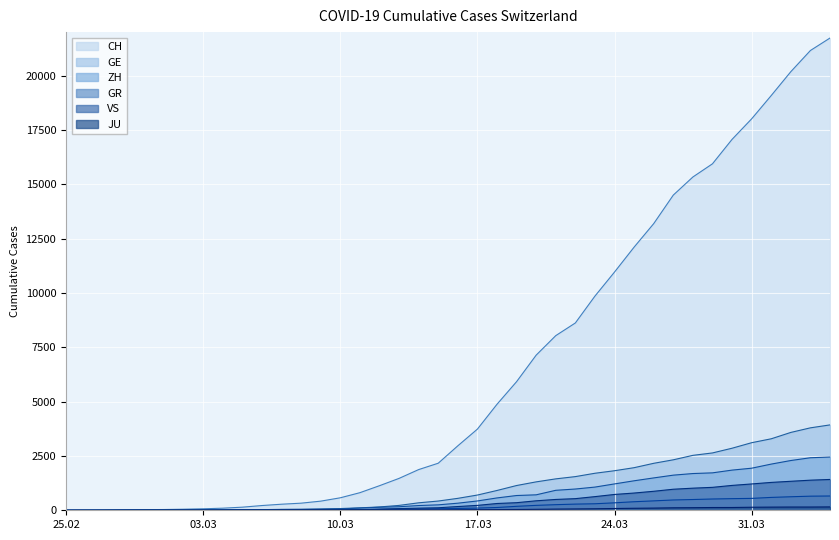

What is the maximum value shown in the chart?

21728